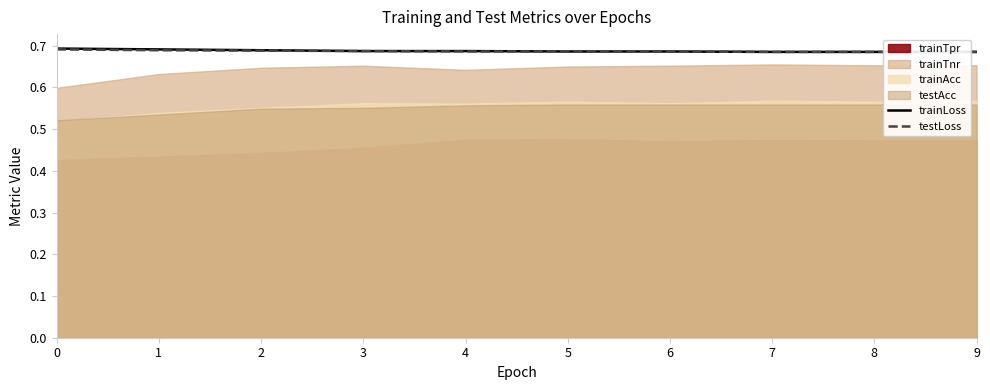

True or false: trainLoss and testLoss cross at least once.

False